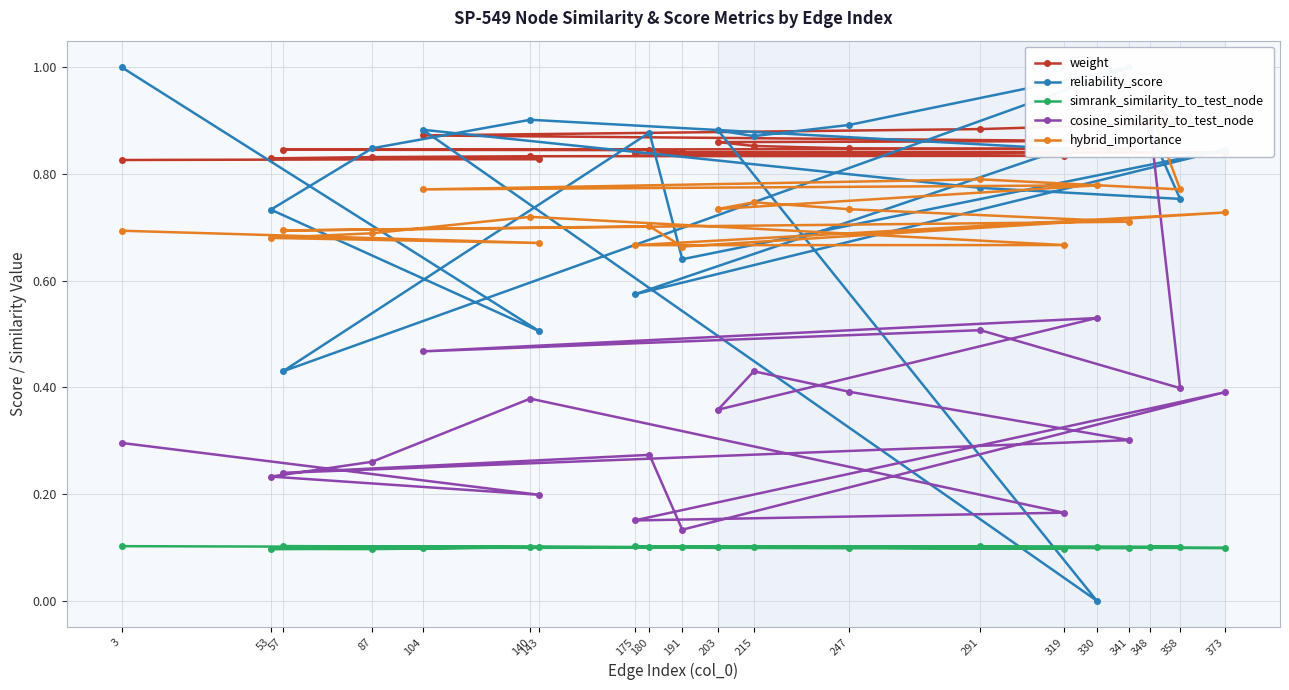

Reading right to left, transcribe all the data shown in this chart.

weight: 0.8	0.8	0.8	0.8	0.8	0.8	0.8	0.8	0.8	0.8	0.8	0.8	0.8	0.9	0.9	0.9	0.9	0.9	0.9	0.9
reliability_score: 1.0	0.5	0.7	0.8	0.9	0.8	0.6	0.8	0.6	0.9	0.4	1.0	0.9	0.9	0.9	0.0	0.9	0.8	0.8	0.9
simrank_similarity_to_test_node: 0.1	0.1	0.1	0.1	0.1	0.1	0.1	0.1	0.1	0.1	0.1	0.1	0.1	0.1	0.1	0.1	0.1	0.1	0.1	0.1
cosine_similarity_to_test_node: 0.3	0.2	0.2	0.3	0.4	0.2	0.2	0.4	0.1	0.3	0.2	0.3	0.4	0.4	0.4	0.5	0.5	0.5	0.4	0.9
hybrid_importance: 0.7	0.7	0.7	0.7	0.7	0.7	0.7	0.7	0.7	0.7	0.7	0.7	0.7	0.7	0.7	0.8	0.8	0.8	0.8	0.9